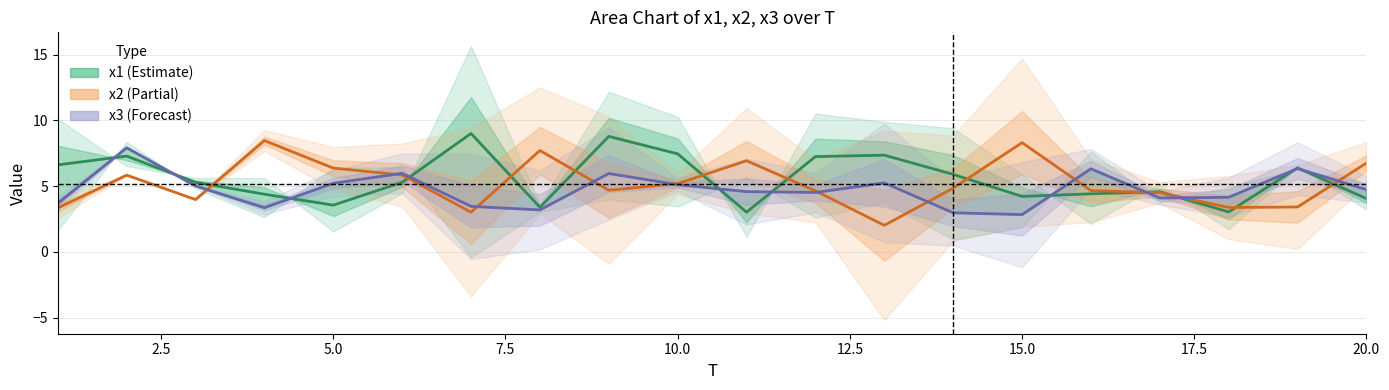

Which category has the highest value in the x2 series?

4